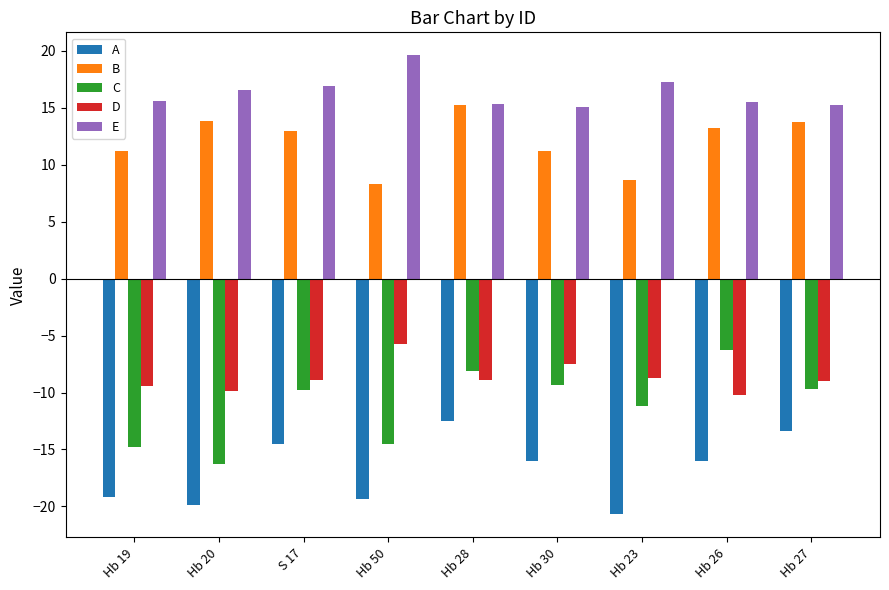

Count the number of categories in the chart.

9